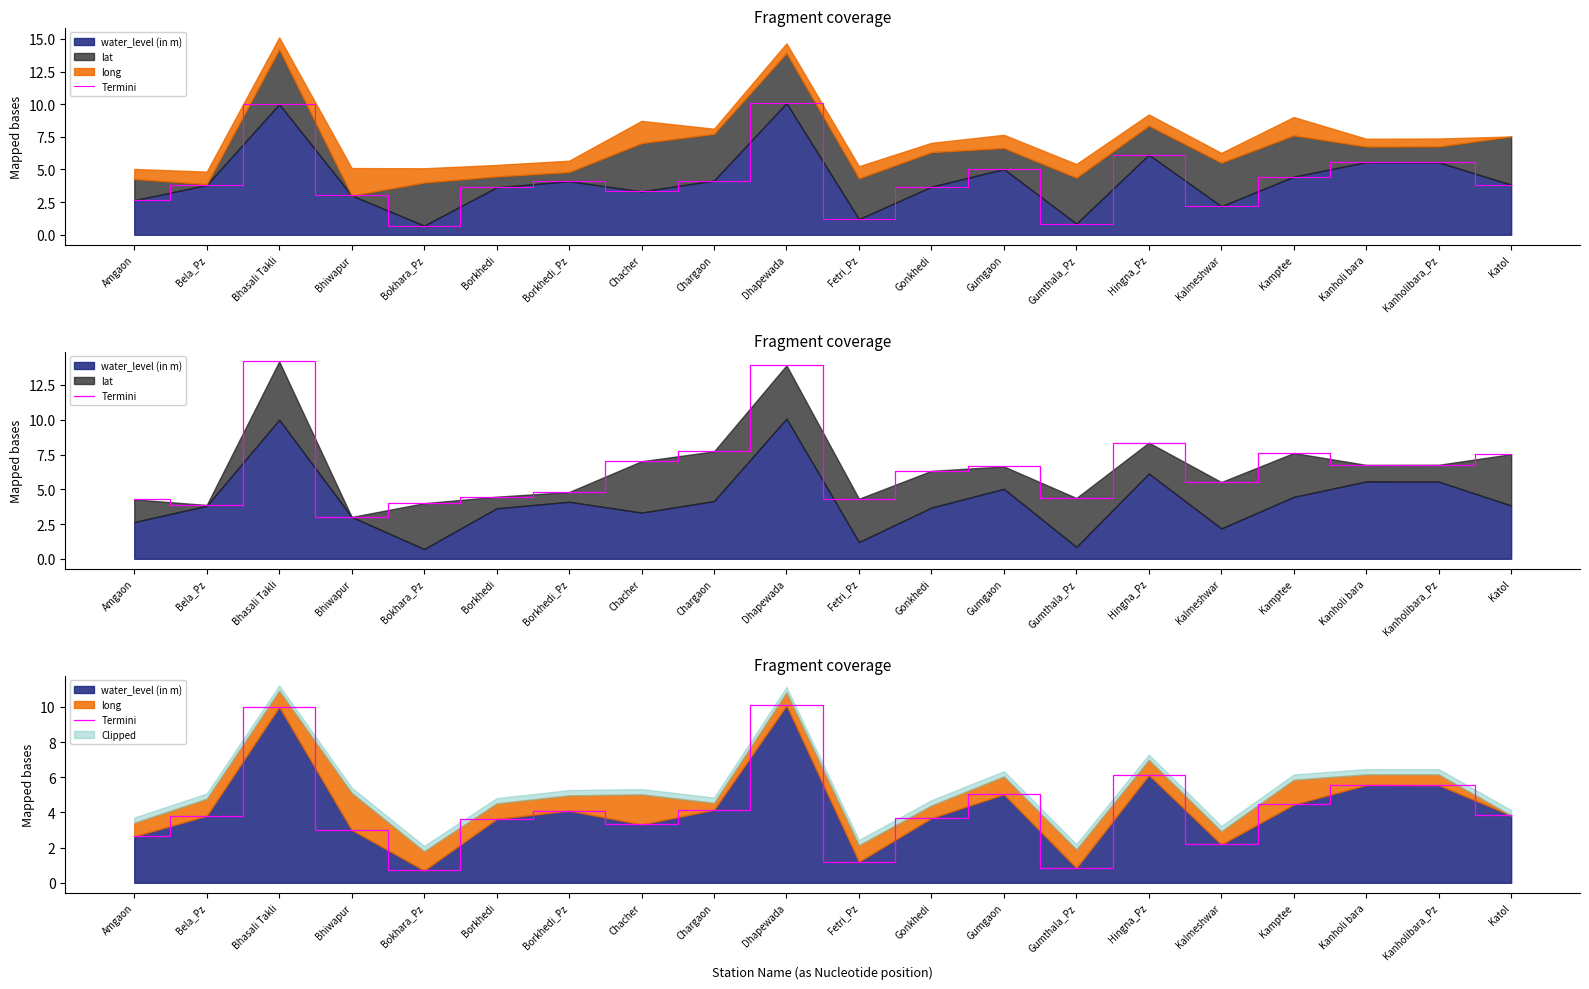

Where is the first local minimum?

Bokhara_Pz